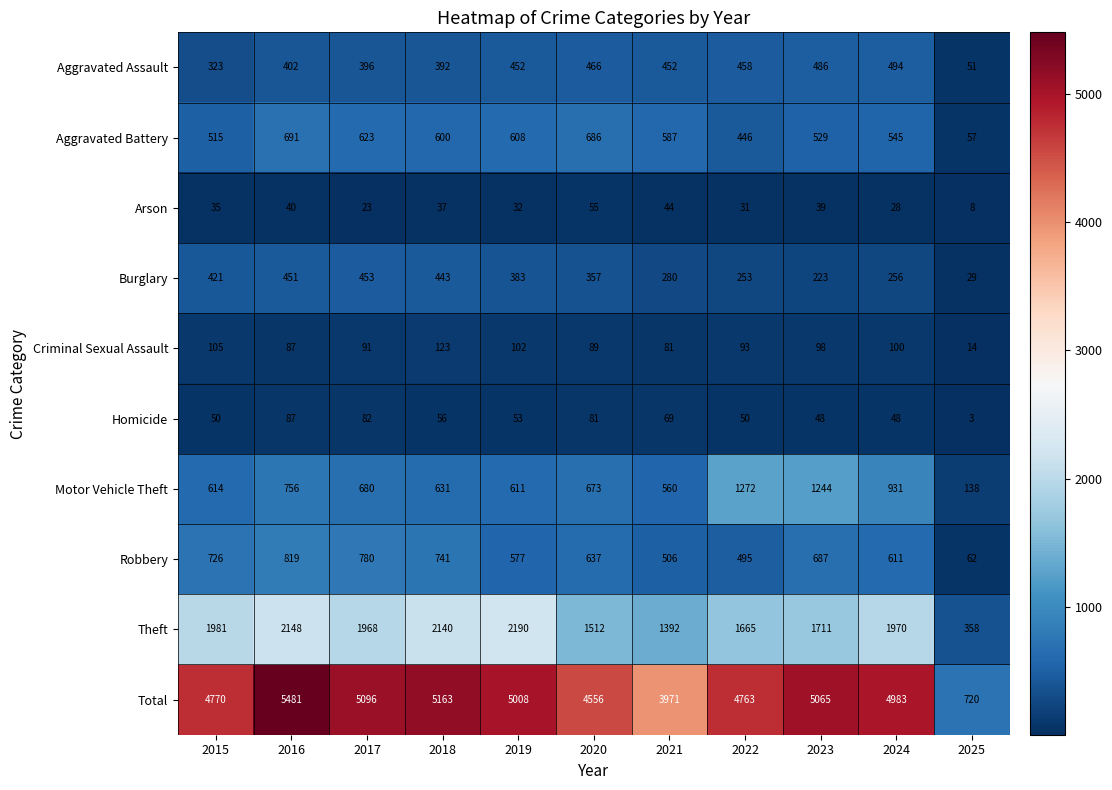

What is the average value of the Criminal Sexual Assault series?

89